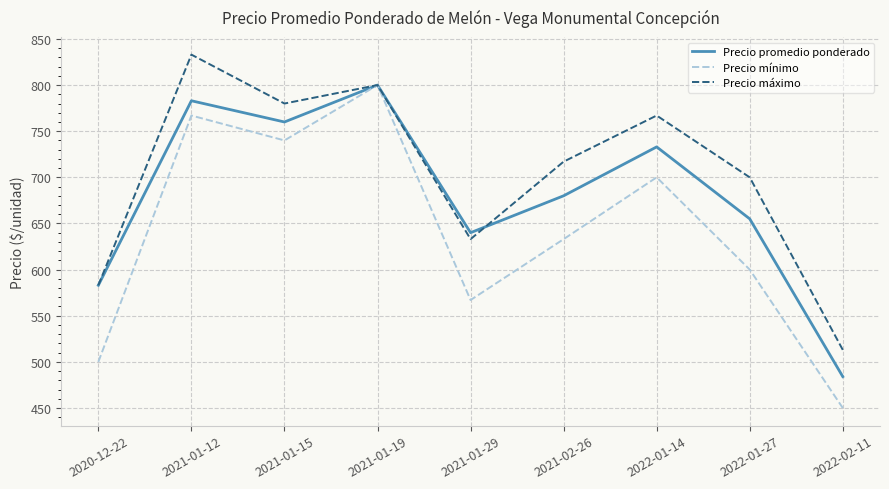

Where does the Precio promedio ponderado series first go above 680?

2021-01-12